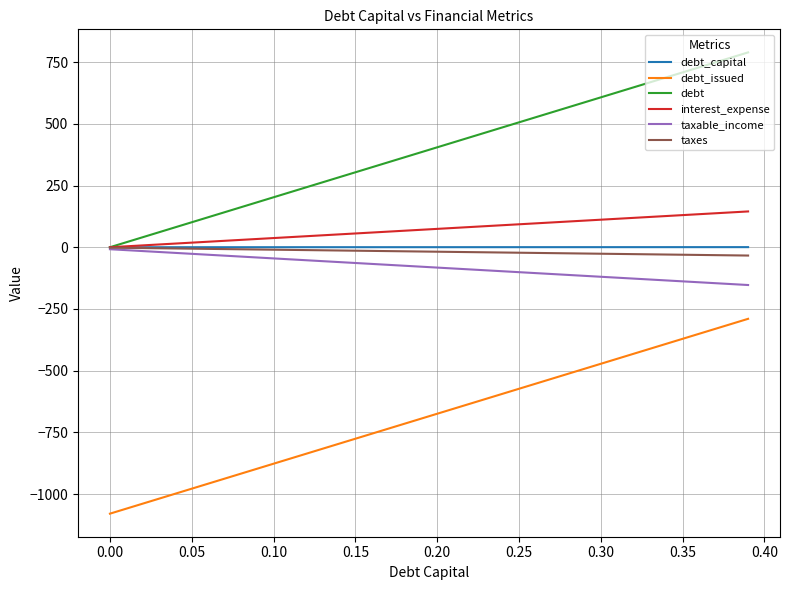

What is the minimum value shown in the chart?

-1079.2